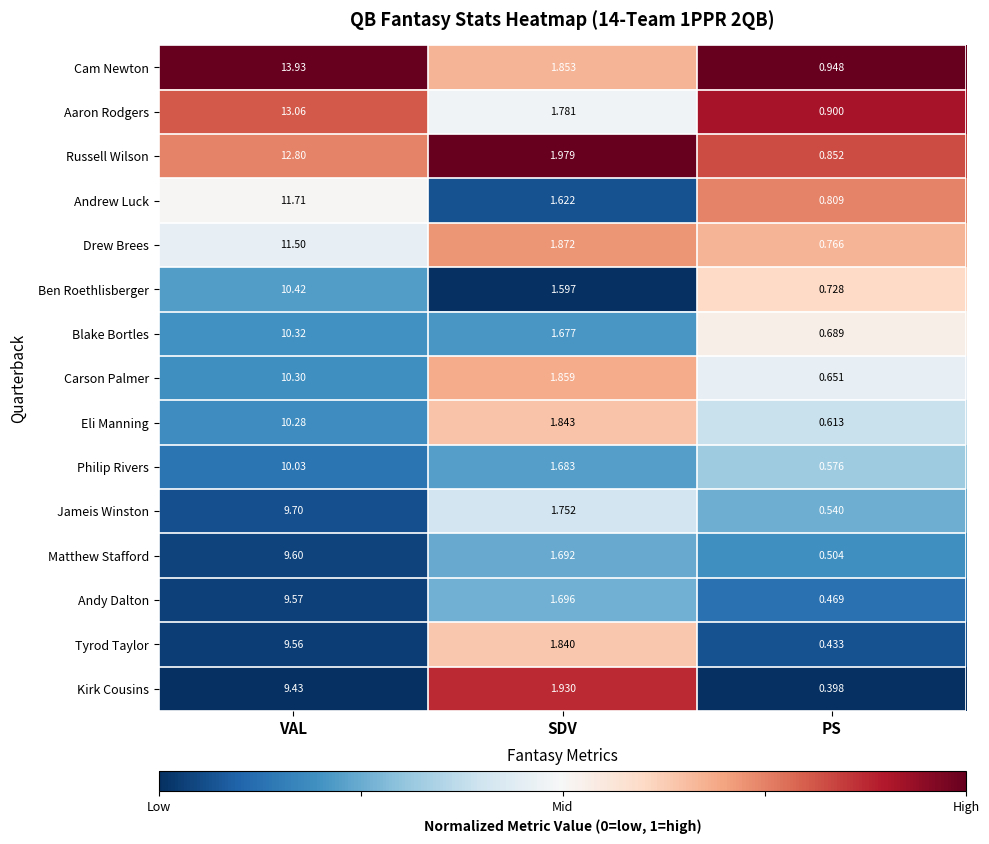

Which category has the highest value across all series?

VAL